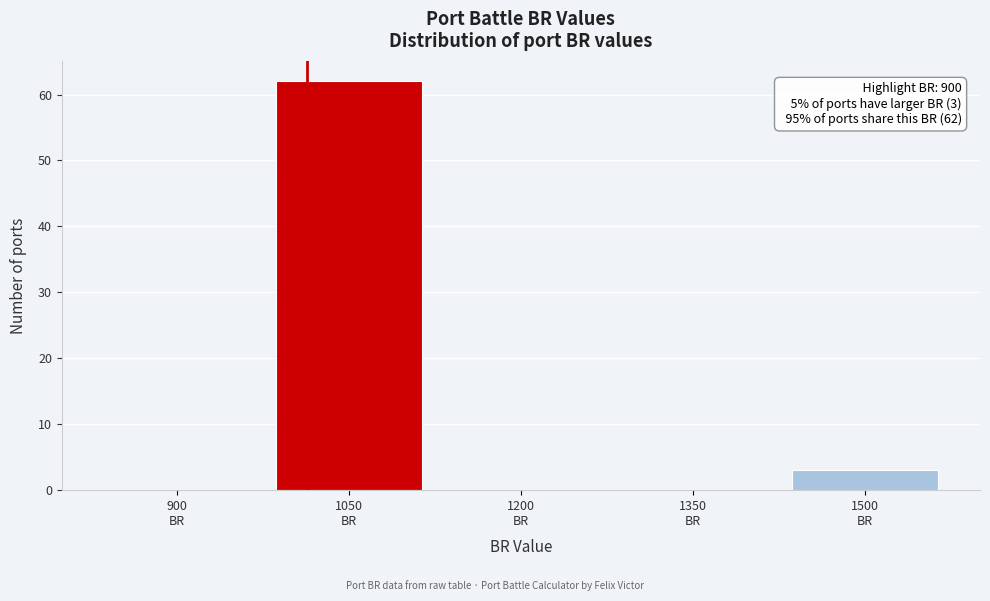

What is the greatest value displayed?

62